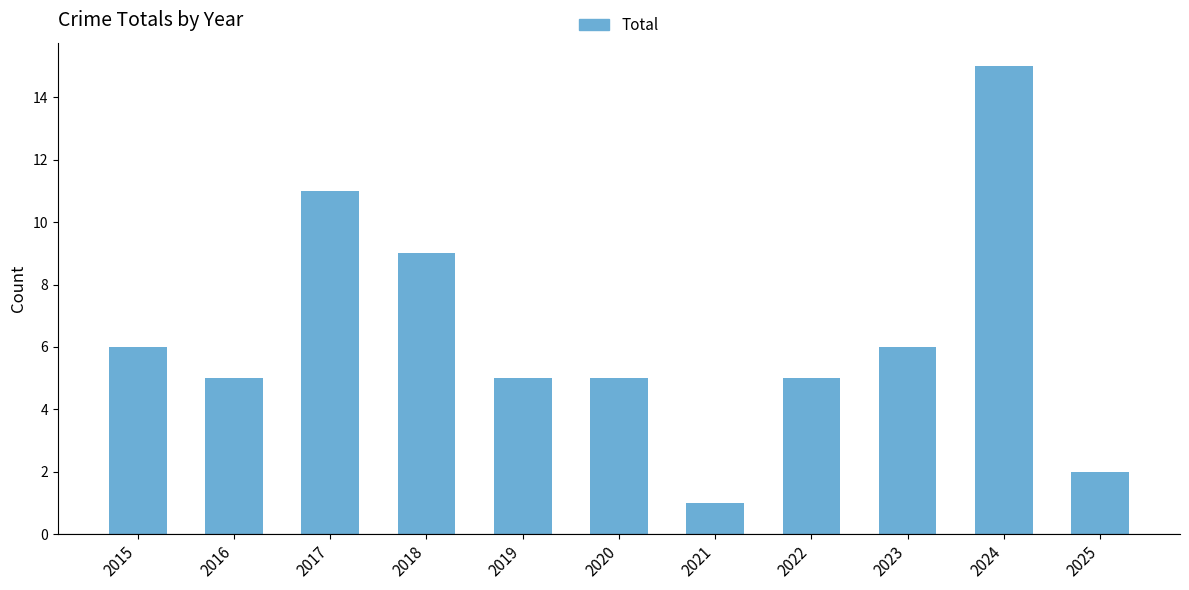

What is the greatest value displayed?

15